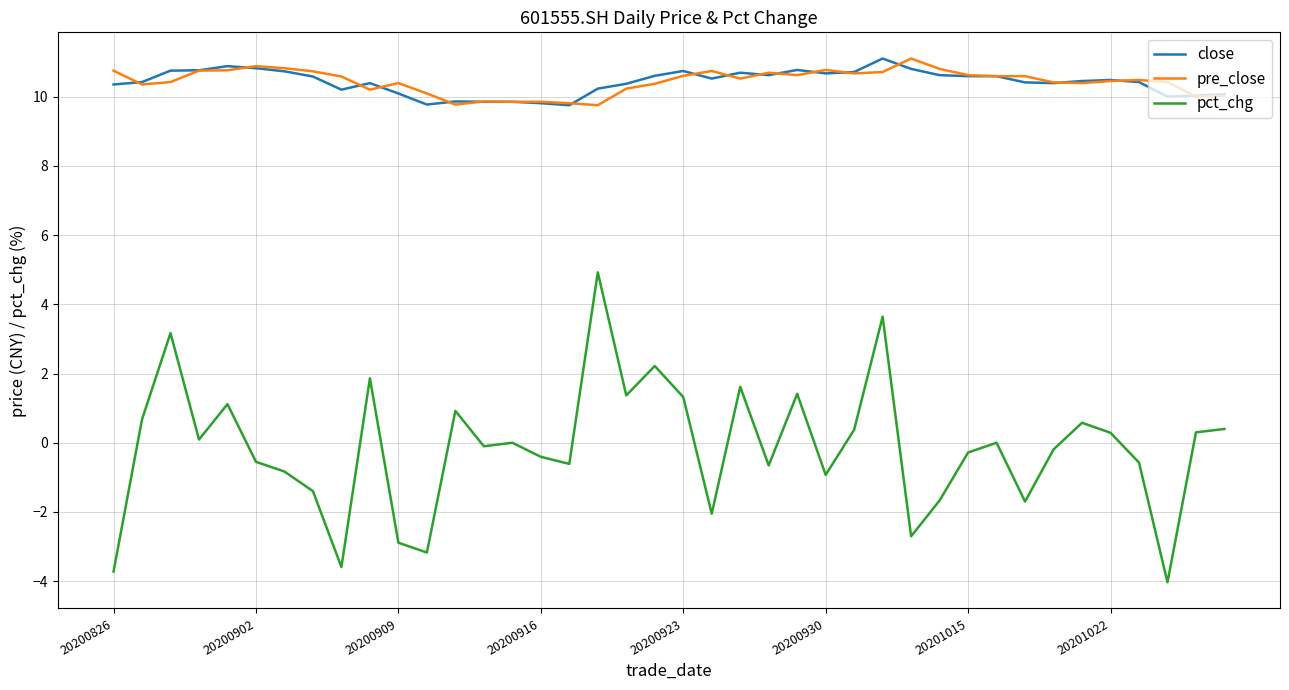

True or false: close and pct_chg cross at least once.

False